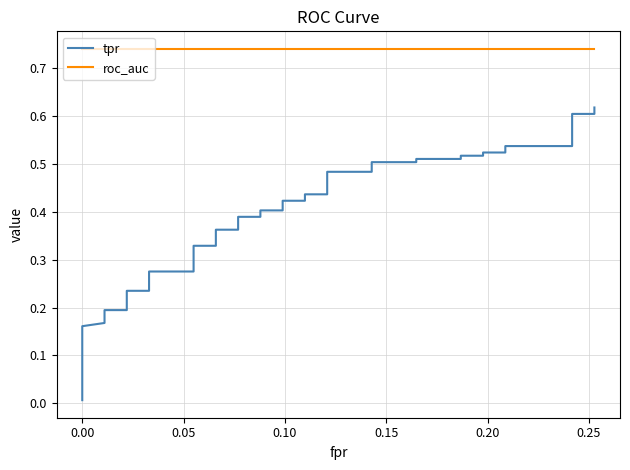

What is the sum of all roc_auc values?

29.6